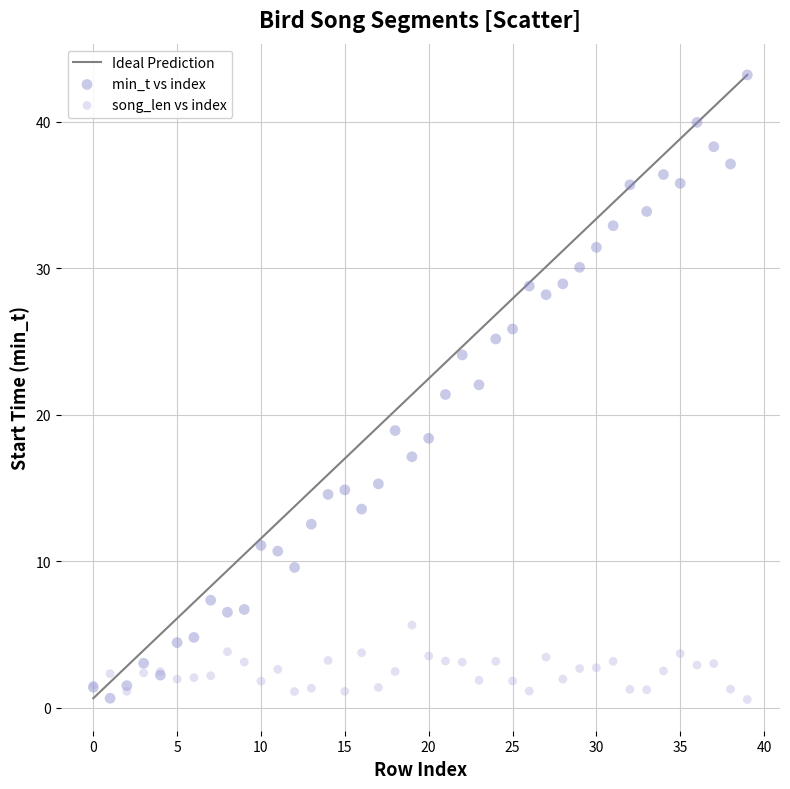

Which series contains the highest Y value?

min_t vs index